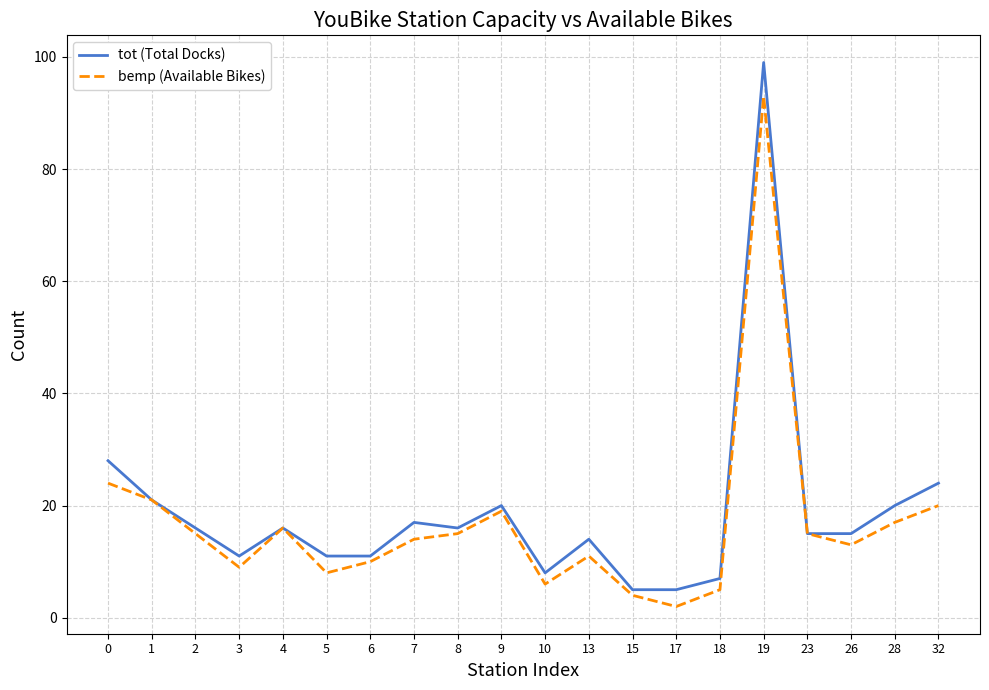

Is the value of tot (Total Docks) at 17 greater than the value of bemp (Available Bikes) at 6?

No